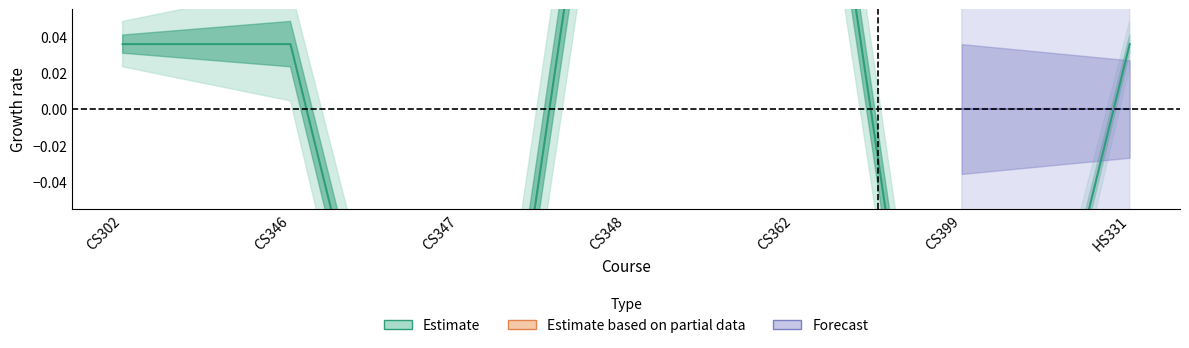

What position from the left is CS362?

5